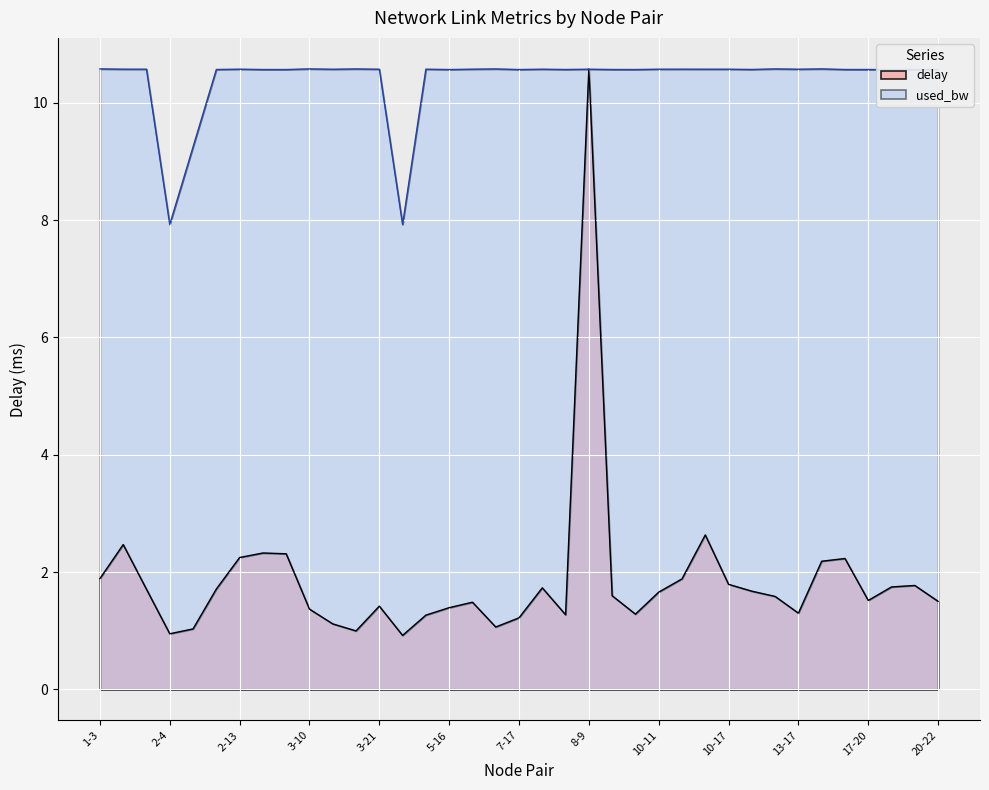

What is the value of the used_bw point at the 2nd from the left?

10.6